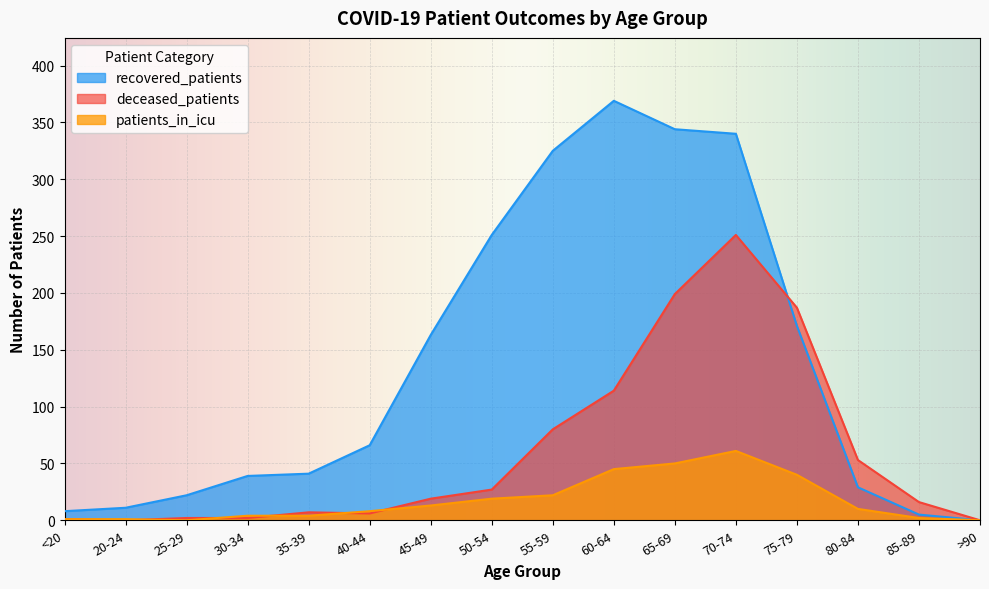

Where do recovered_patients and deceased_patients first cross each other?

70-74 and 75-79